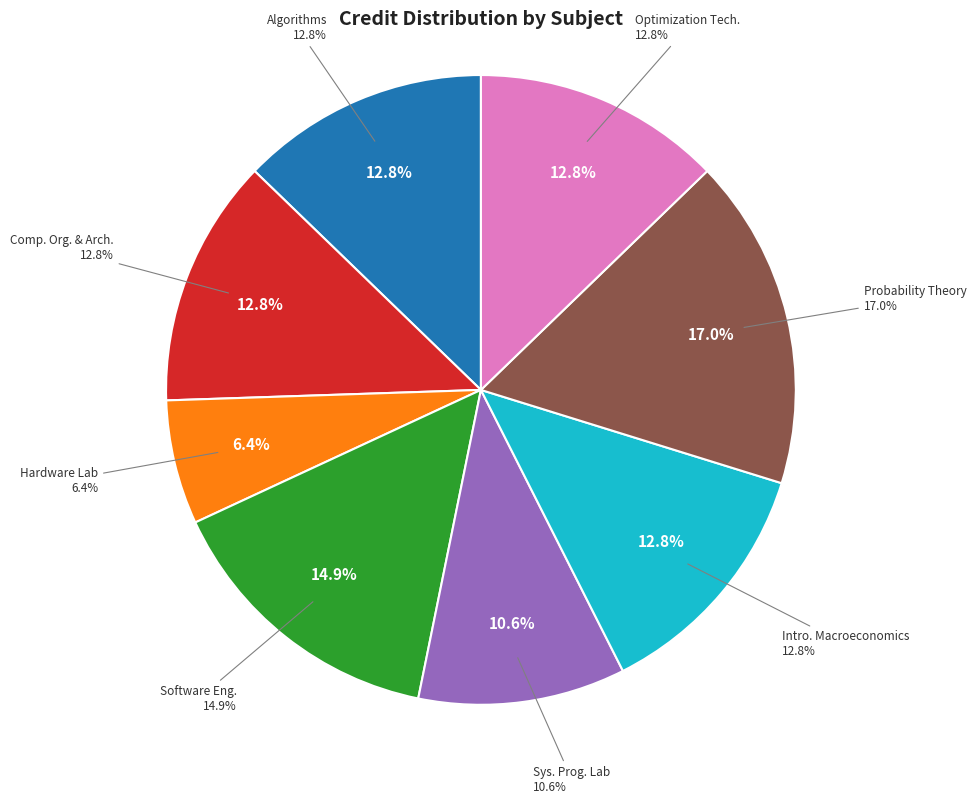

What portion of the pie excludes Computer Organization
and Architecture?

87.2%